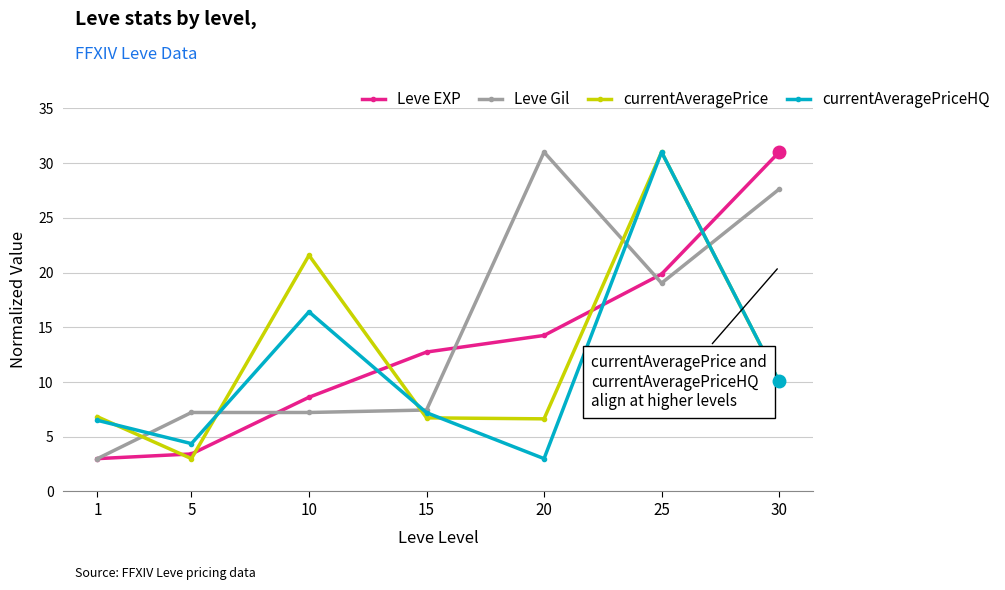

The Leve EXP series shows 18.7 at 30. True or false?

False